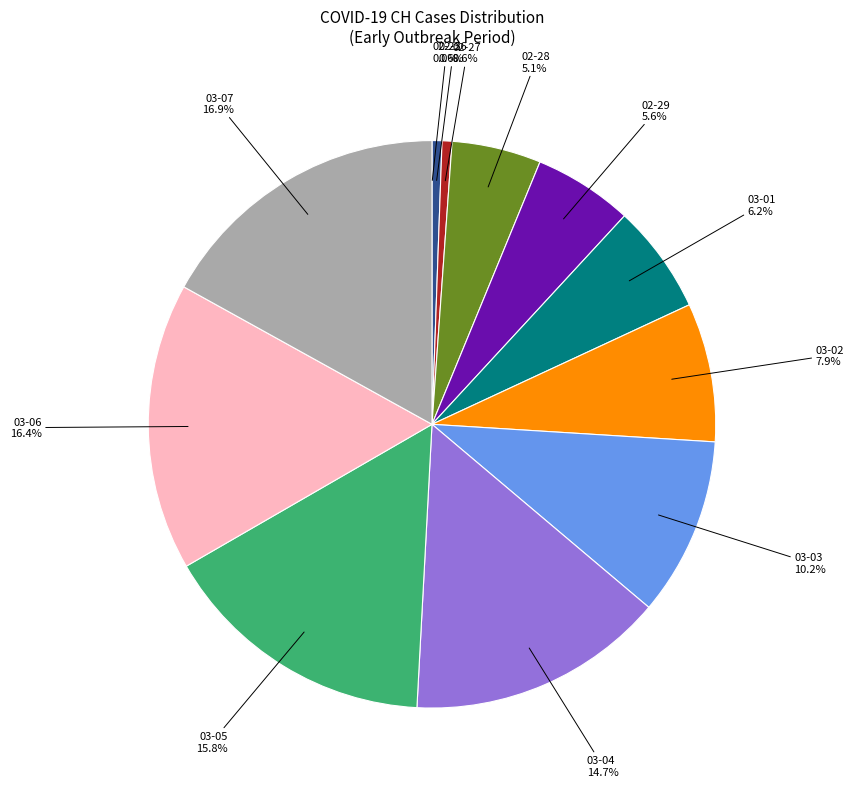

Does any single category account for the majority?

No